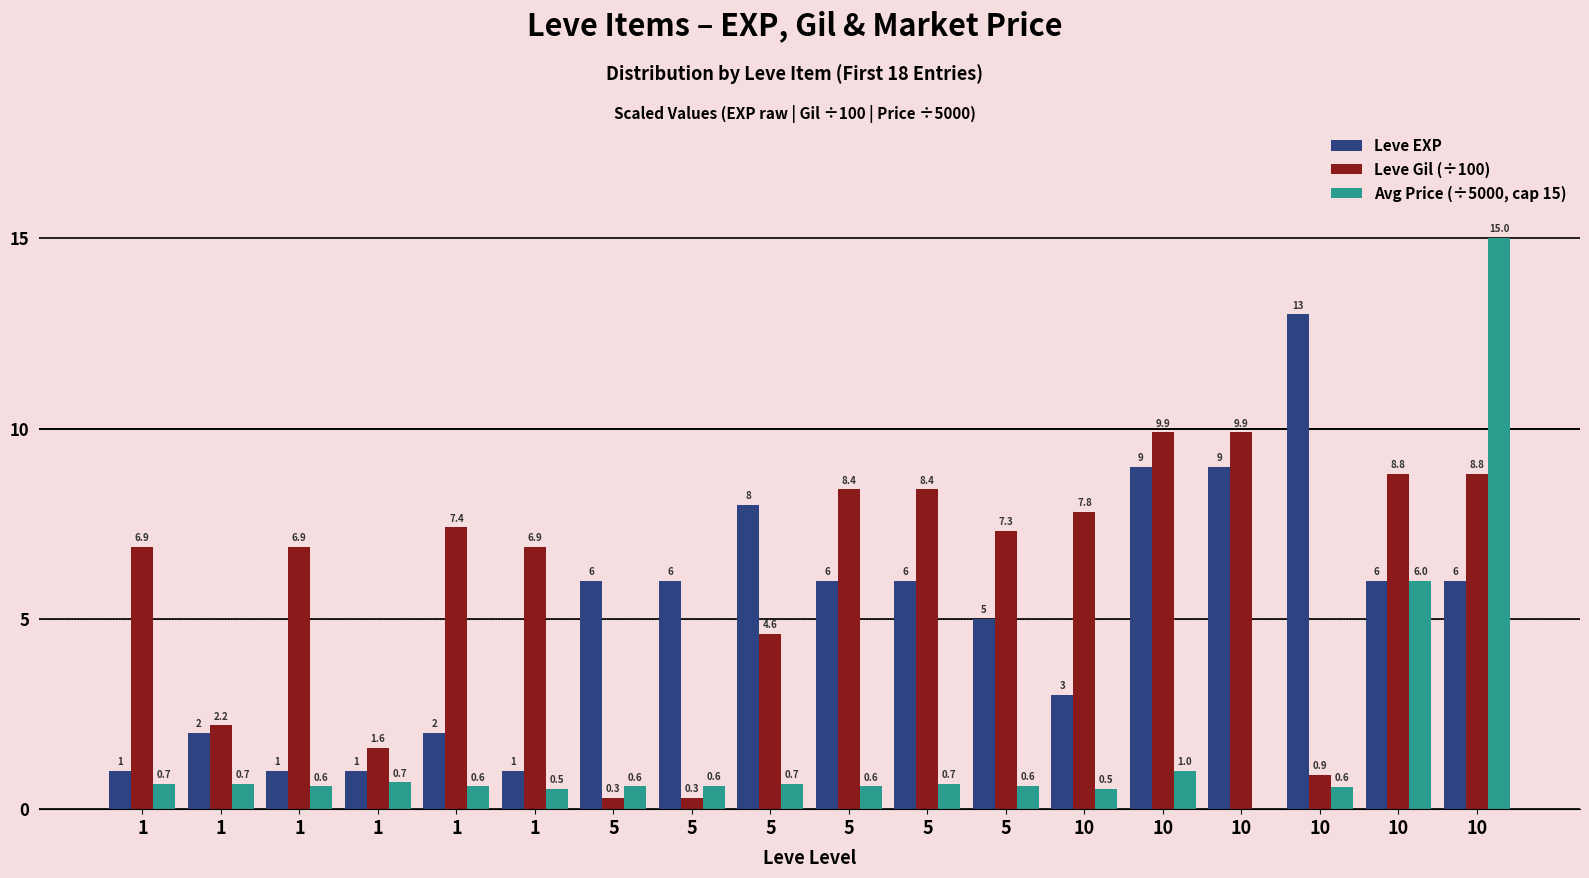

What is the spread (max minus min) of values at 5?

5.7